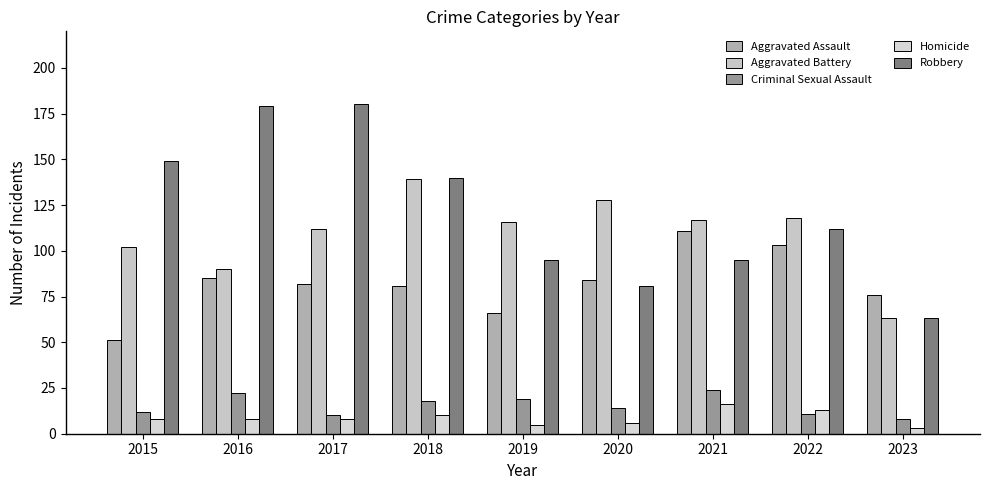

True or false: Aggravated Assault has a value of 84 at 2020.

True